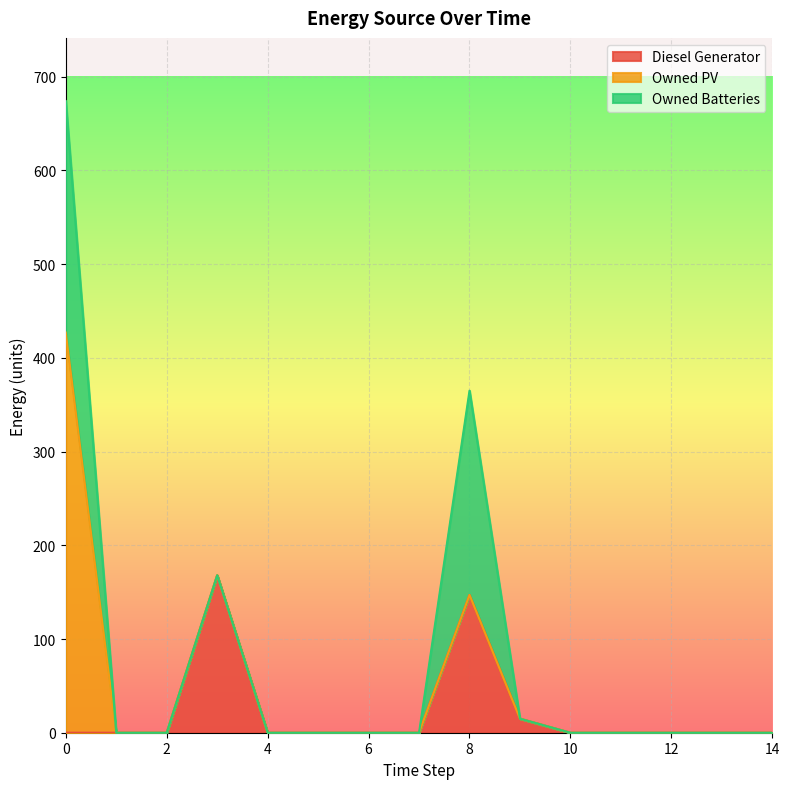

Does the chart display data point markers on the line(s)?

No